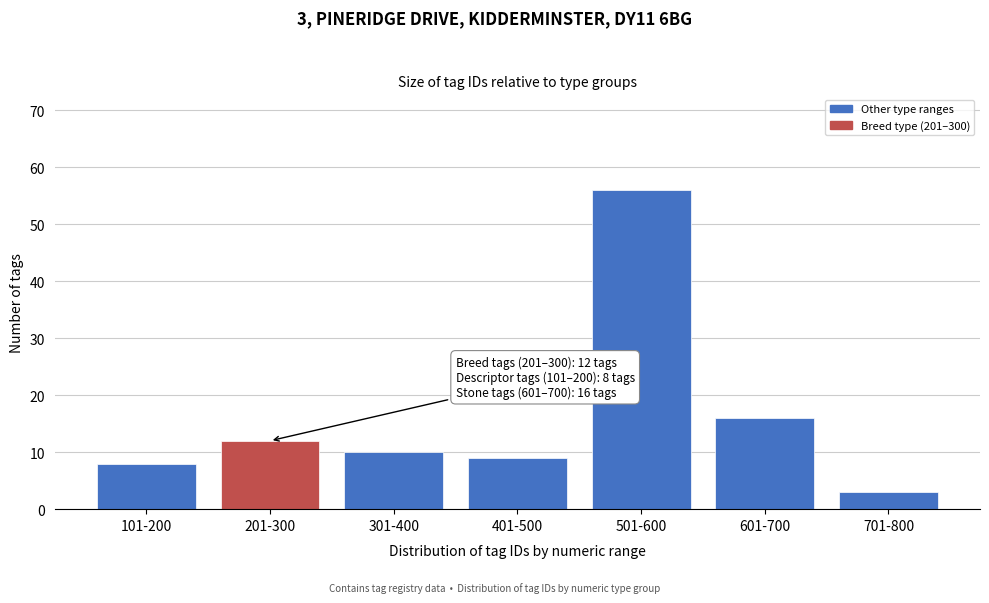

Reading left to right, extract all data points from this chart.

101-200=8	201-300=12	301-400=10	401-500=9	501-600=56	601-700=16	701-800=3